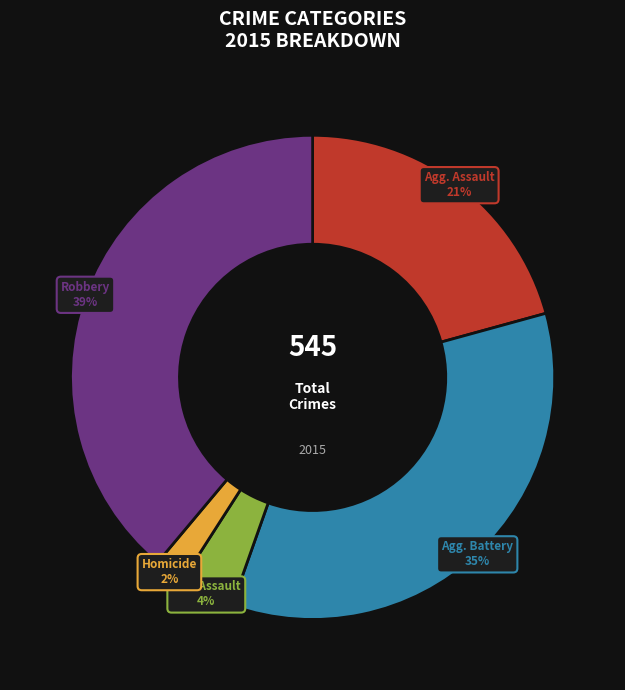

Between Robbery and Homicide, which is larger?

Robbery